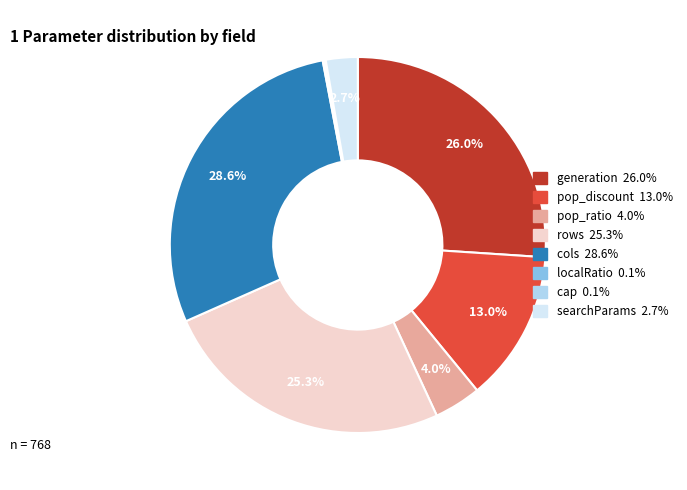

The cols slice represents 29% of the pie. True or false?

True